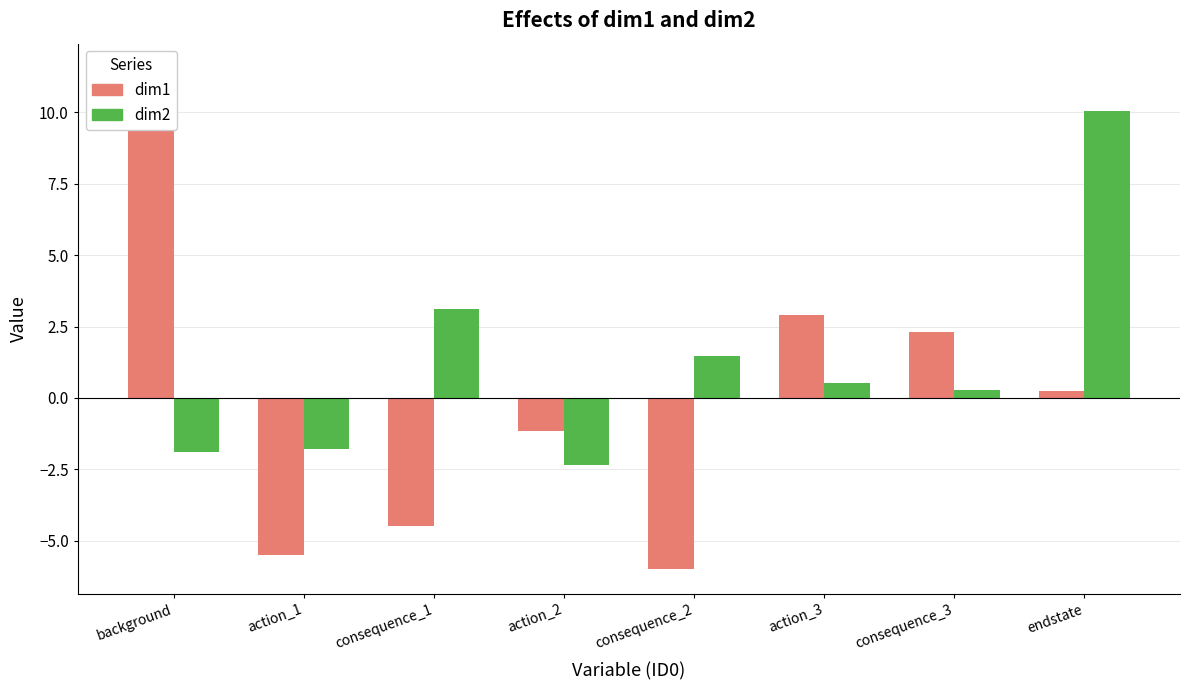

Which series has the largest total across all categories?

dim2